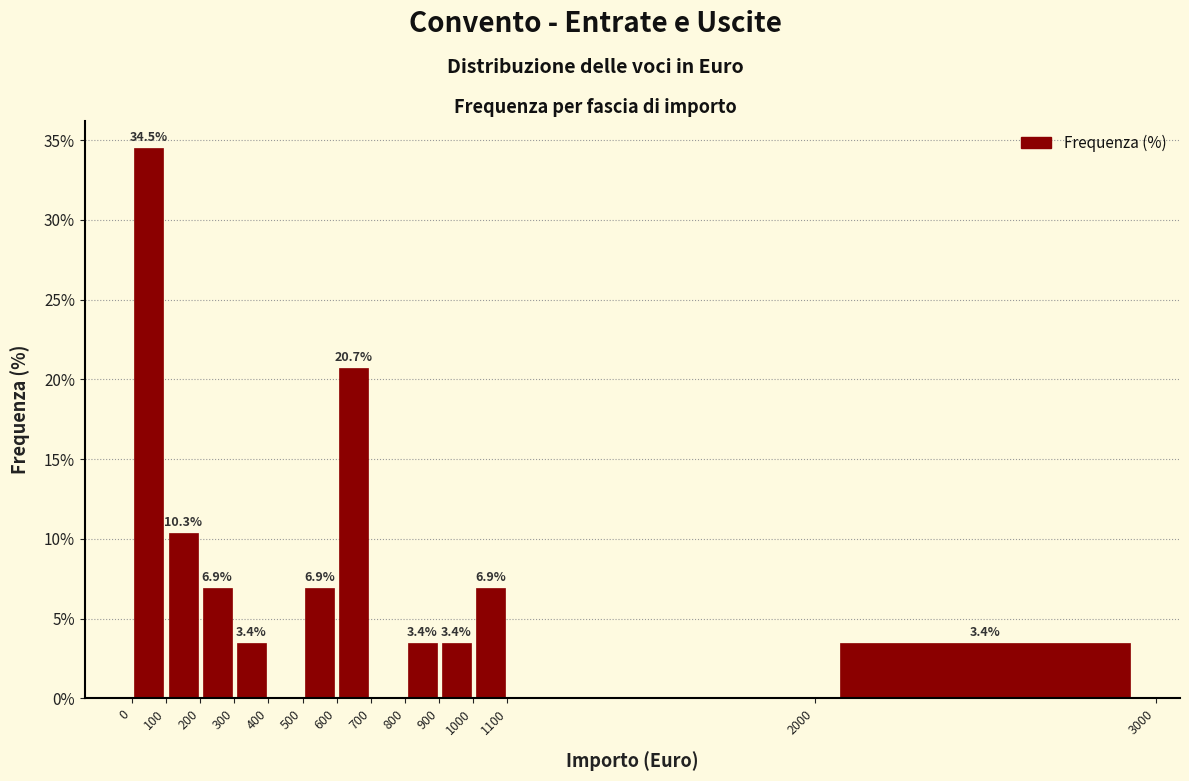

Over which range of the x-axis is the bar tallest?

0 to 100